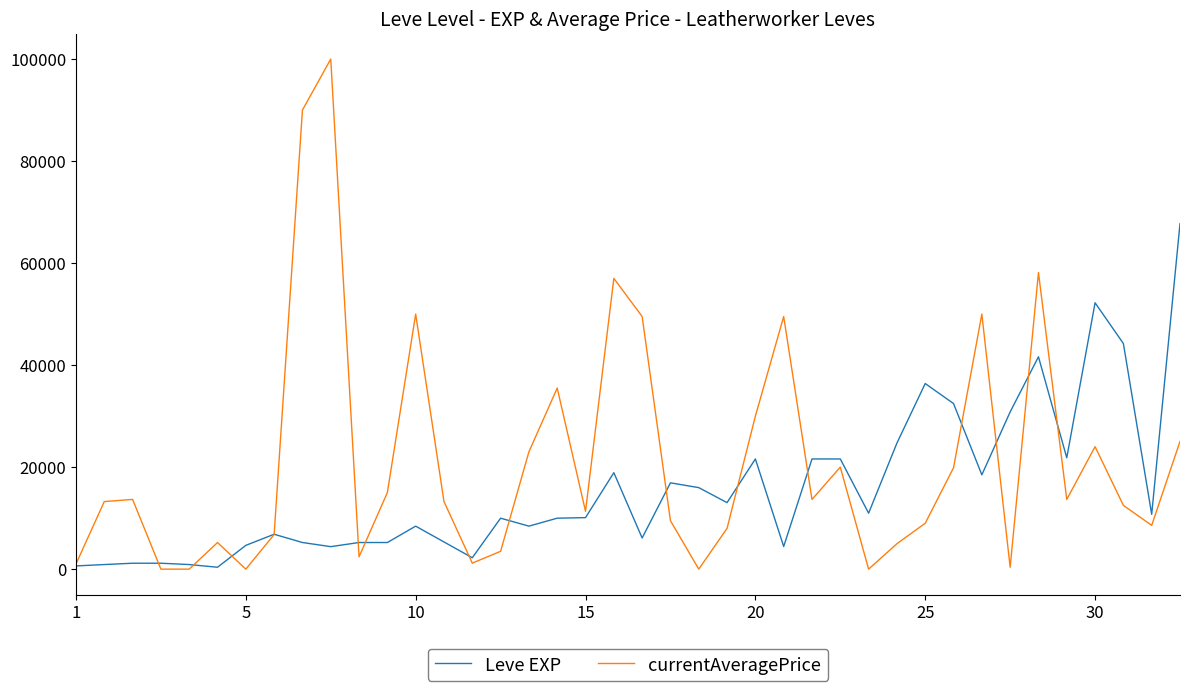

Which series has the widest spread of values?

currentAveragePrice